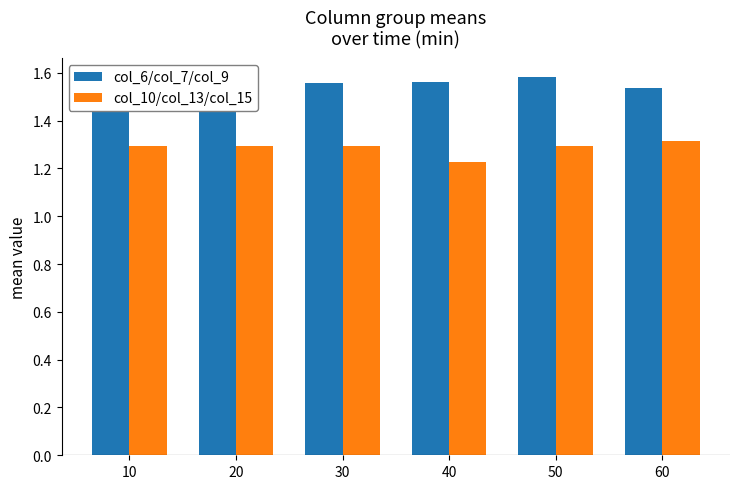

What is the value of the col_6/col_7/col_9 bar at the 6th from the left?

1.5